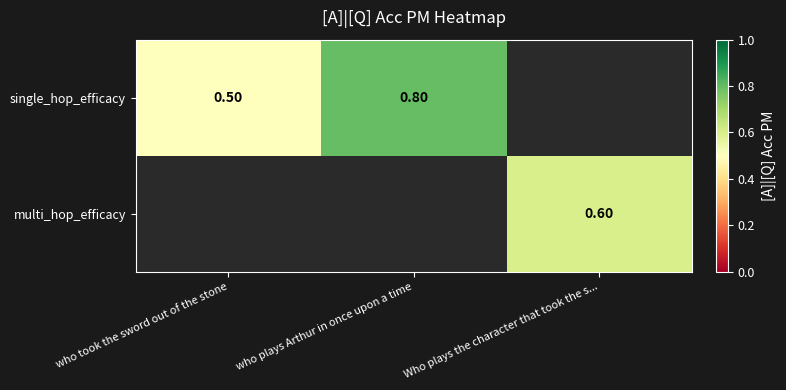

What is the difference between the single_hop_efficacy values at who plays Arthur in once upon a time and who took the sword out of the stone?

0.3